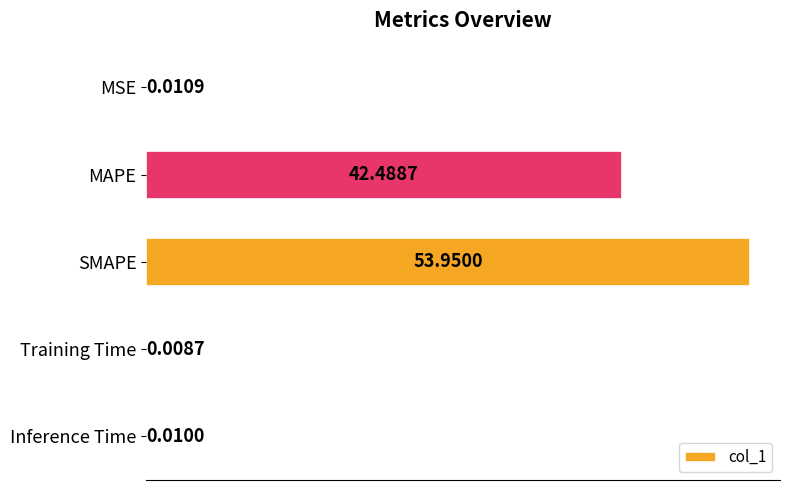

At which label is the value closest to 26?

MAPE